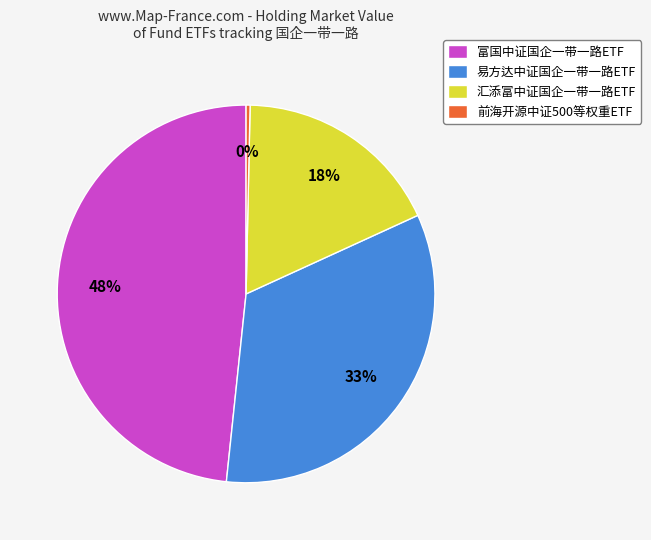

Combined, do 汇添富中证国企一带一路ETF and 前海开源中证500等权重ETF account for over 50%?

No